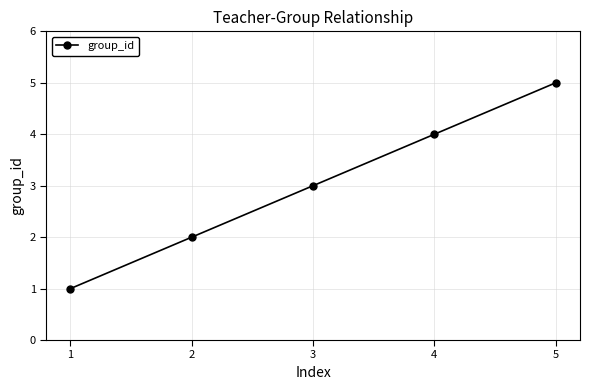

How many lines are shown in the chart?

1